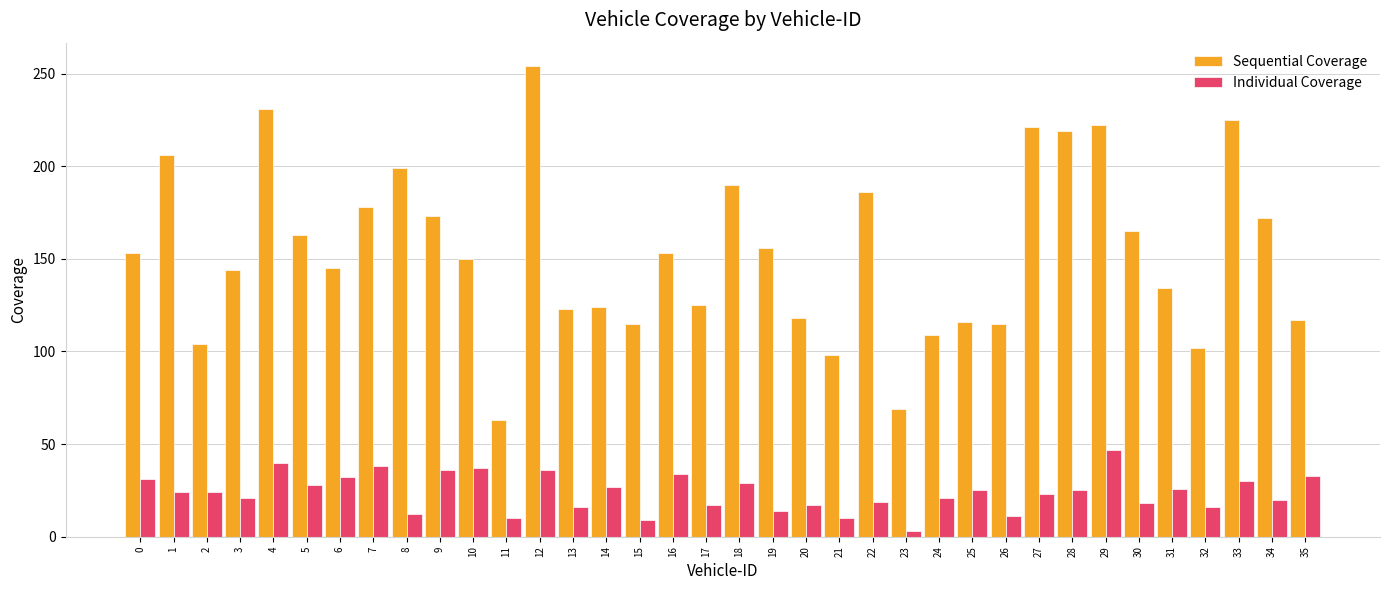

The value of Individual Coverage at 8 is 12. True or false?

True